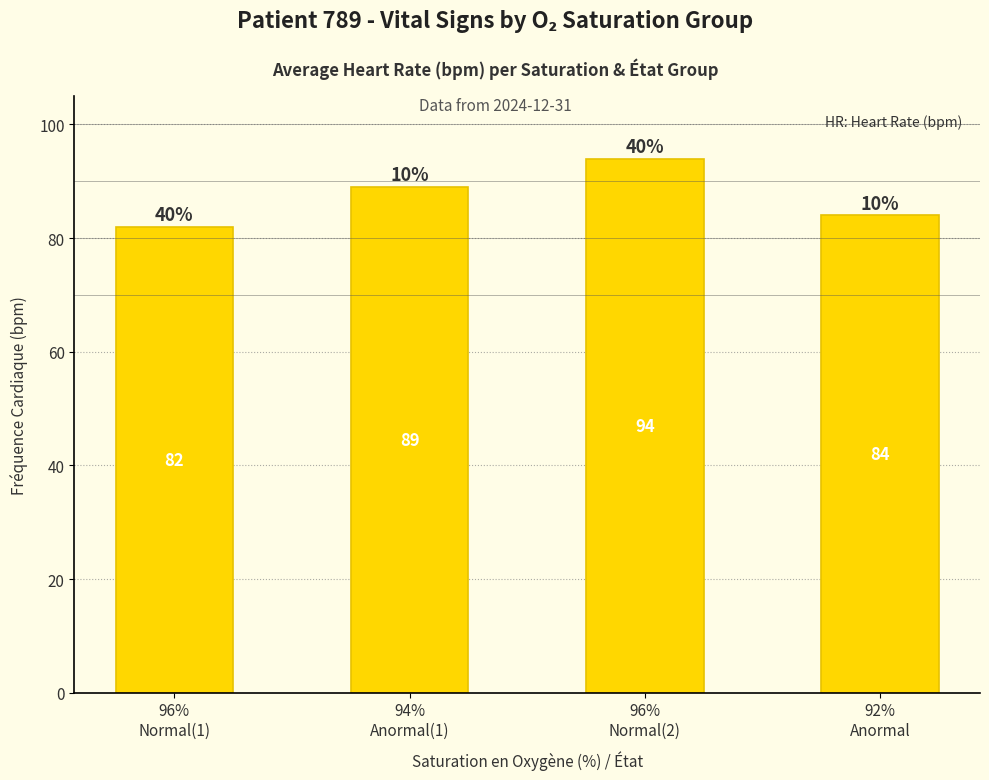

True or false: the data shows 23 at 96%
Normal(1).

False